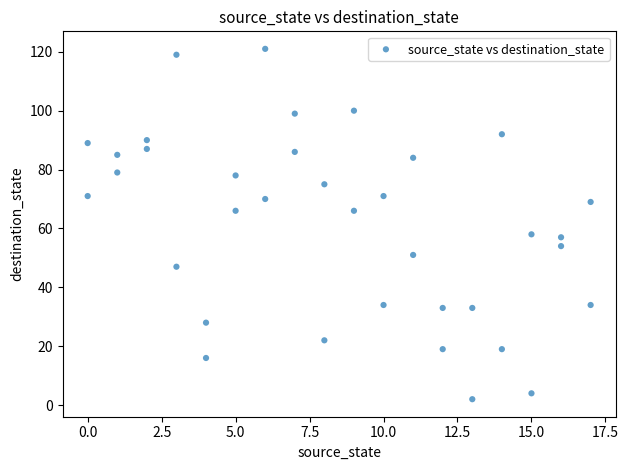

What is the range of Y values (max minus min)?

119